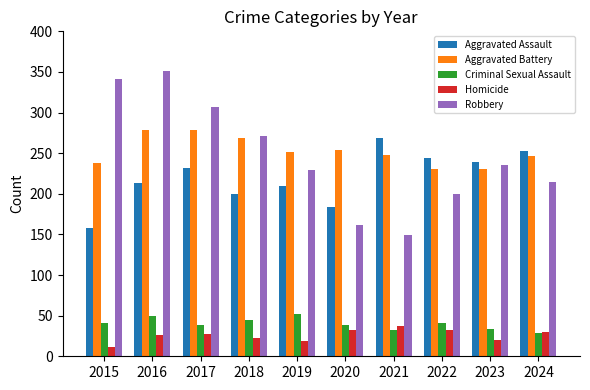

What is the greatest value displayed?

351